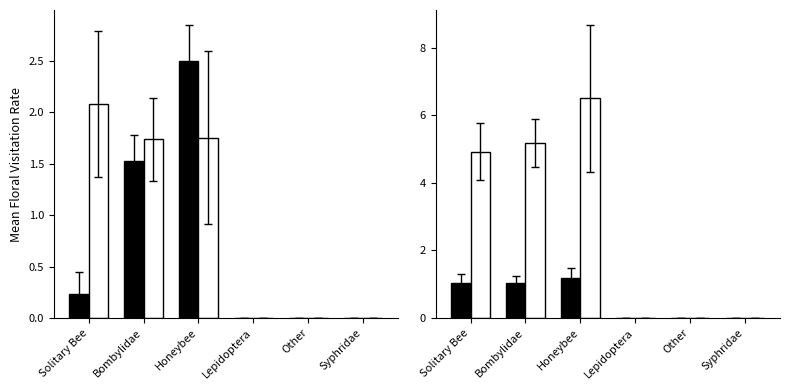

At which label is Black series closest to 0?

Lepidoptera